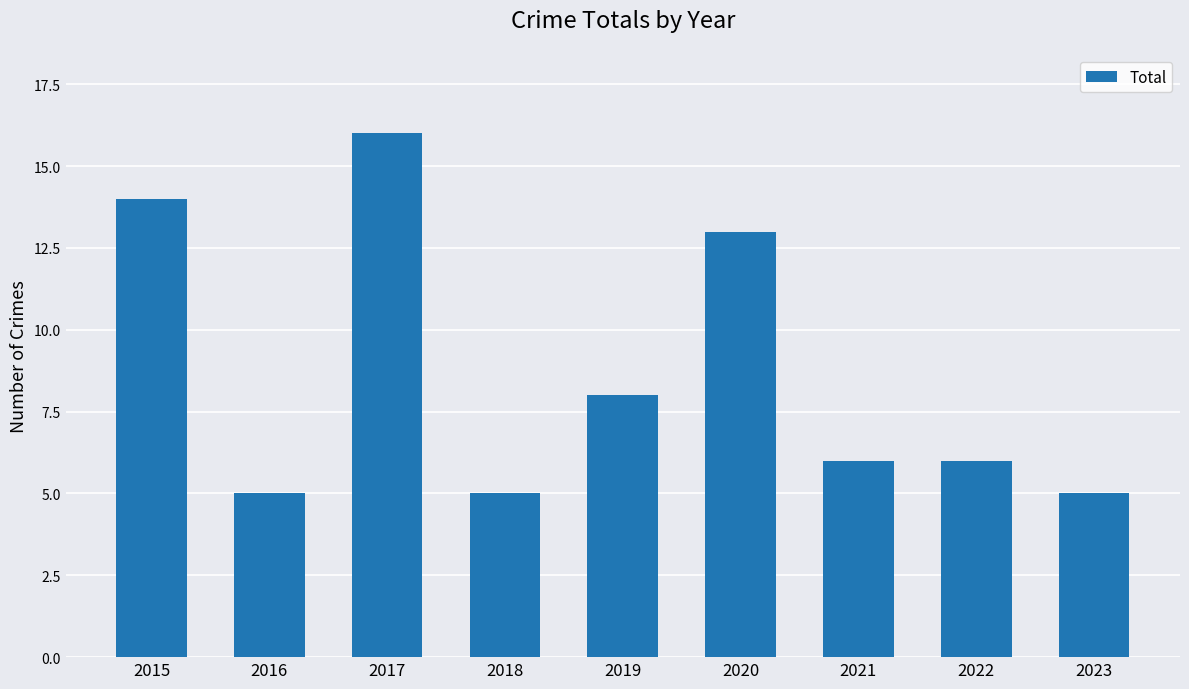

What is the value of the 9th bar from the left?

5